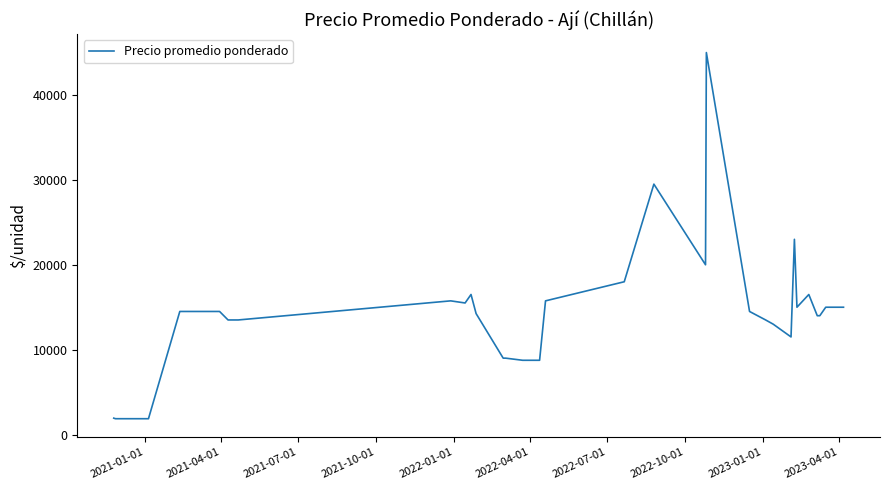

How many points are lower than both their immediate neighbors (excluding endpoints)?

4